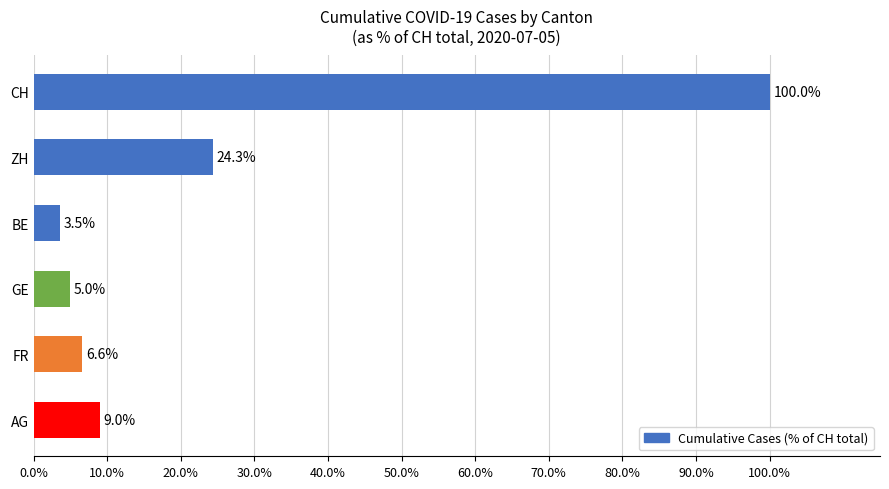

True or false: the data shows 24.3 at ZH.

True